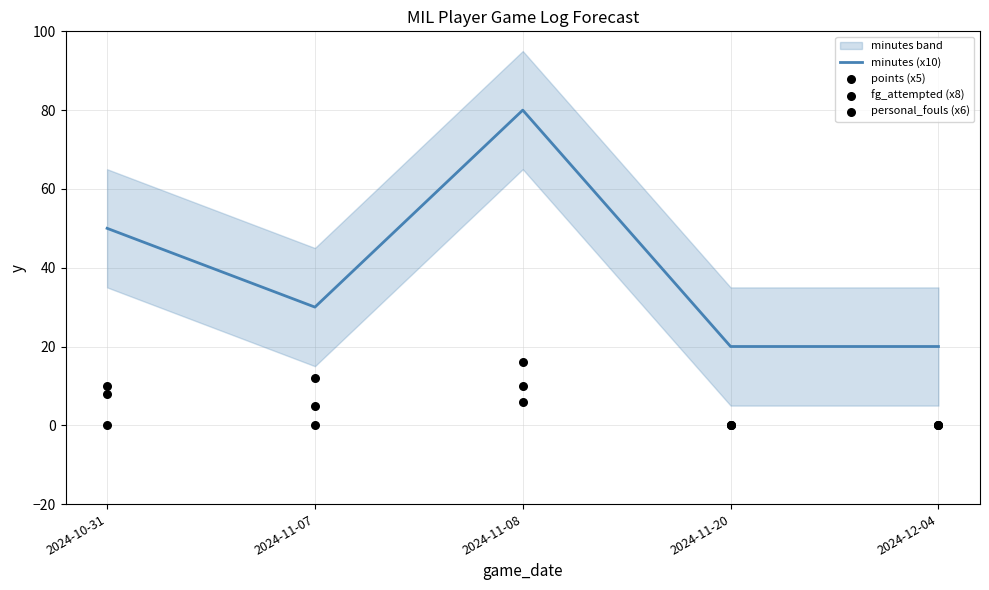

What are all the series names shown in the legend?

minutes (x10), points (x5), fg_attempted (x8), personal_fouls (x6)